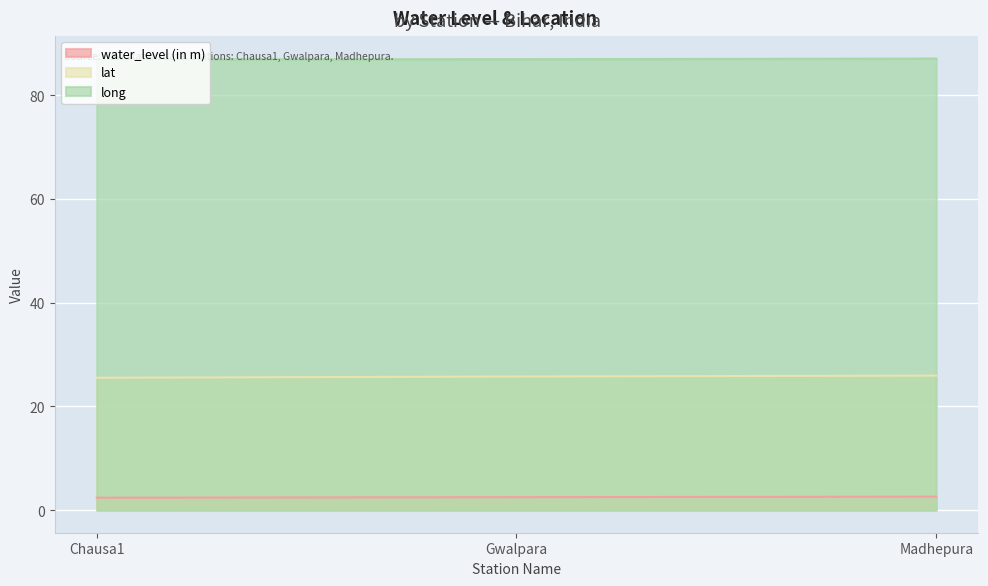

At how many categories does at least one series exceed 78?

3